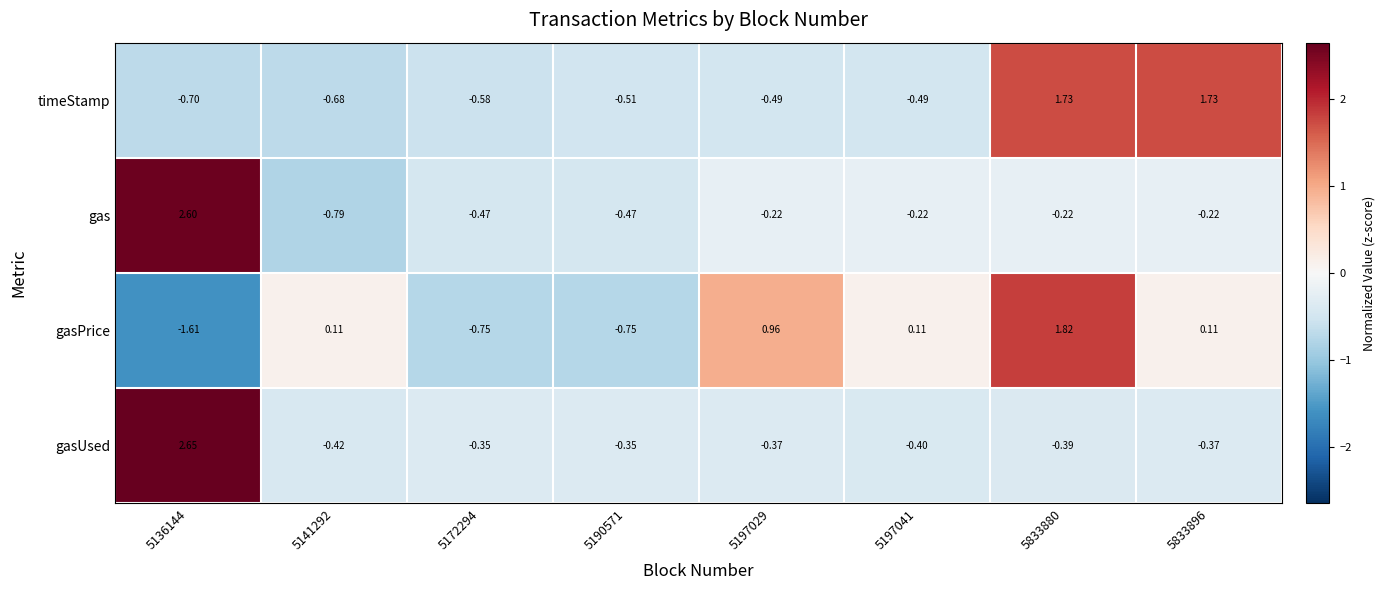

Rank the series at 5197041 from highest to lowest value.

gasPrice, gas, gasUsed, timeStamp